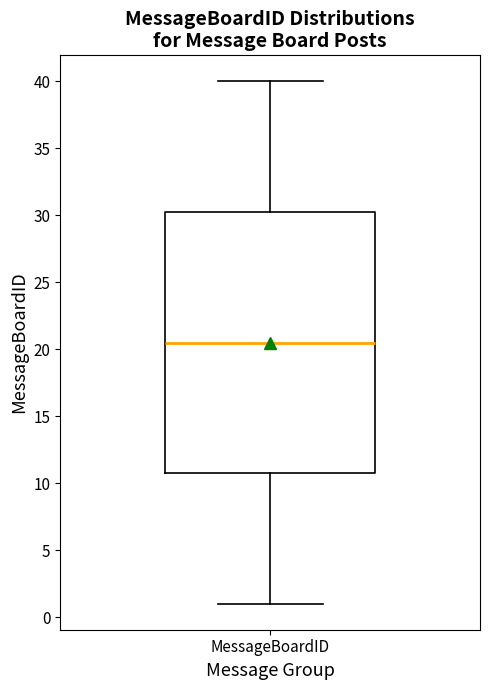

Transcribe this box plot: give where the median line is, the range the box spans, and where the two whiskers end, as read against the y-axis. The values are not printed on the chart, so give them approximately, as read against the axis.

median 20.5, box 11.0 to 30.5, whiskers 1.0 to 40.0